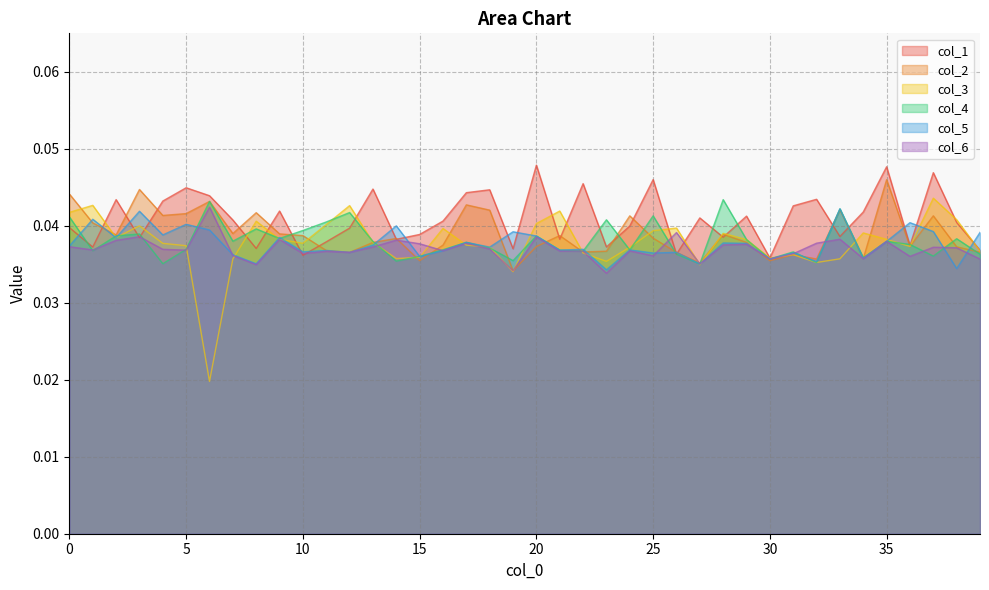

Which has a higher value, 24 or 26?

24